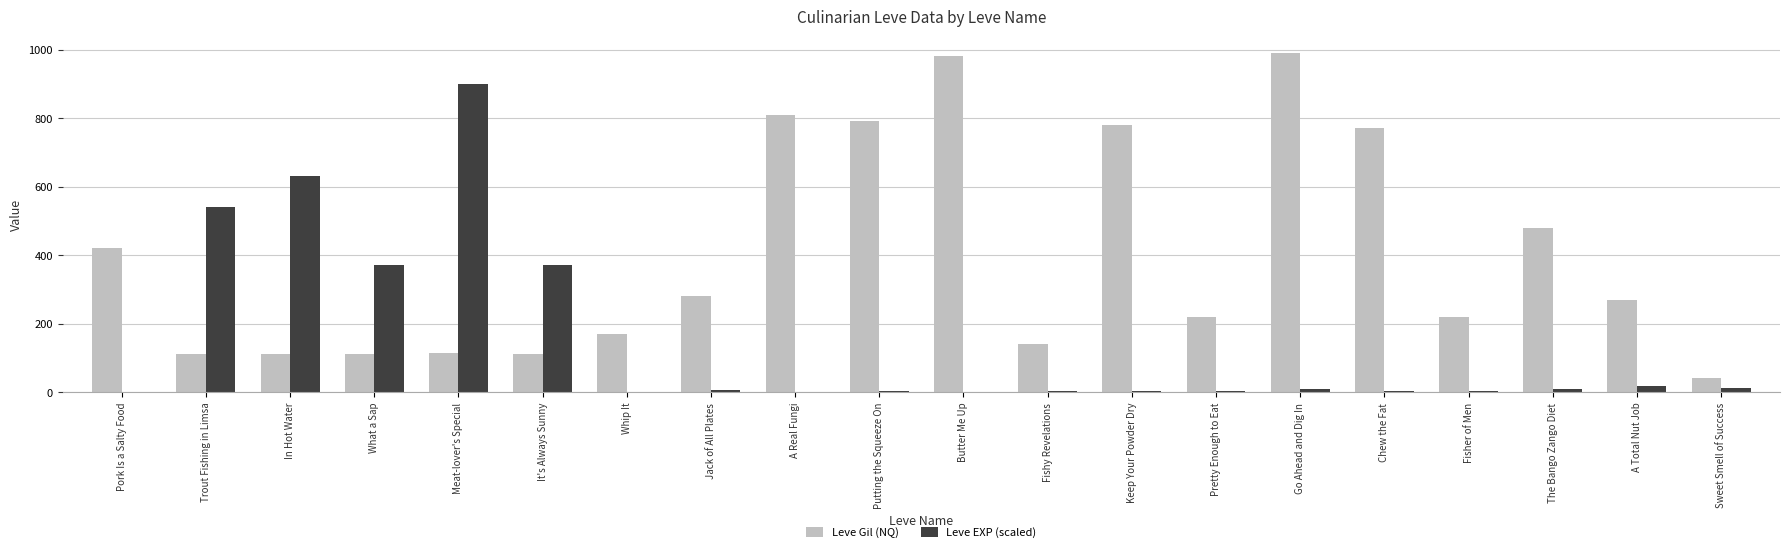

At which label is Leve Gil (NQ) closest to 515?

The Bango Zango Diet